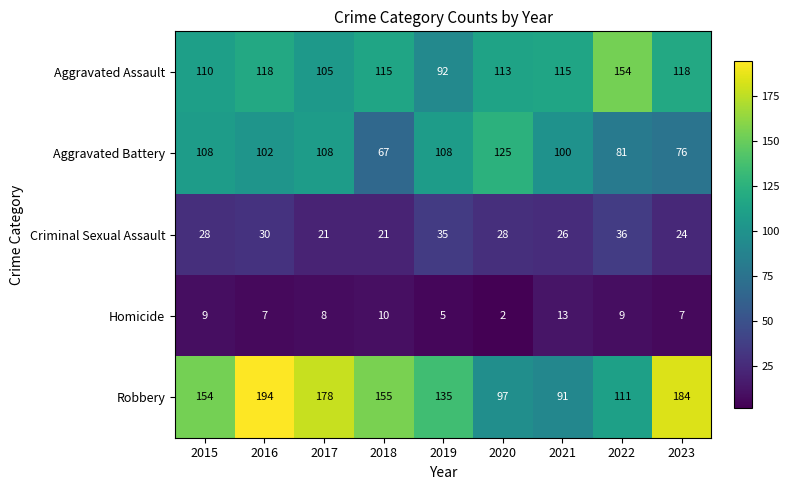

Is it true that Homicide equals 2 at 2020?

True